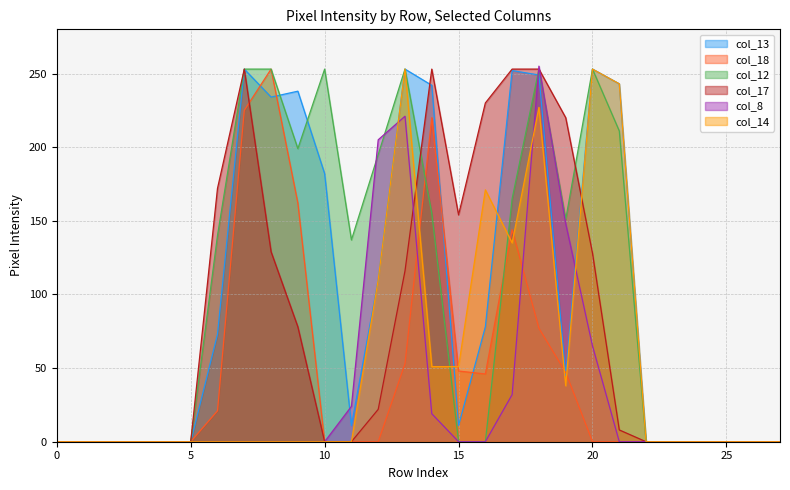

What is the greatest value displayed?

255